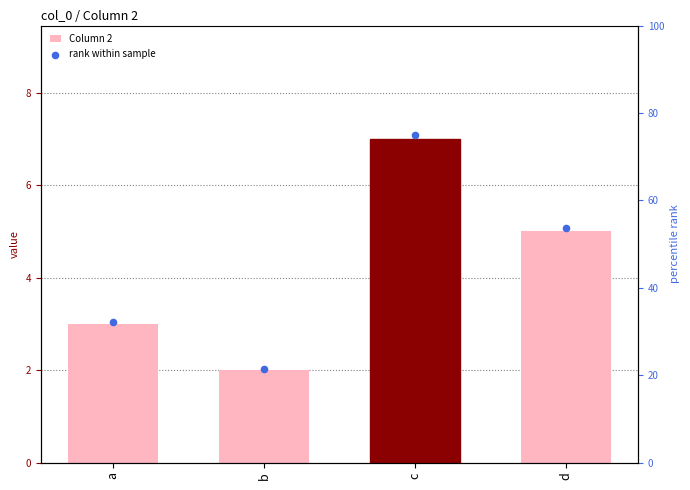

At which category is the sum across all series the highest?

c